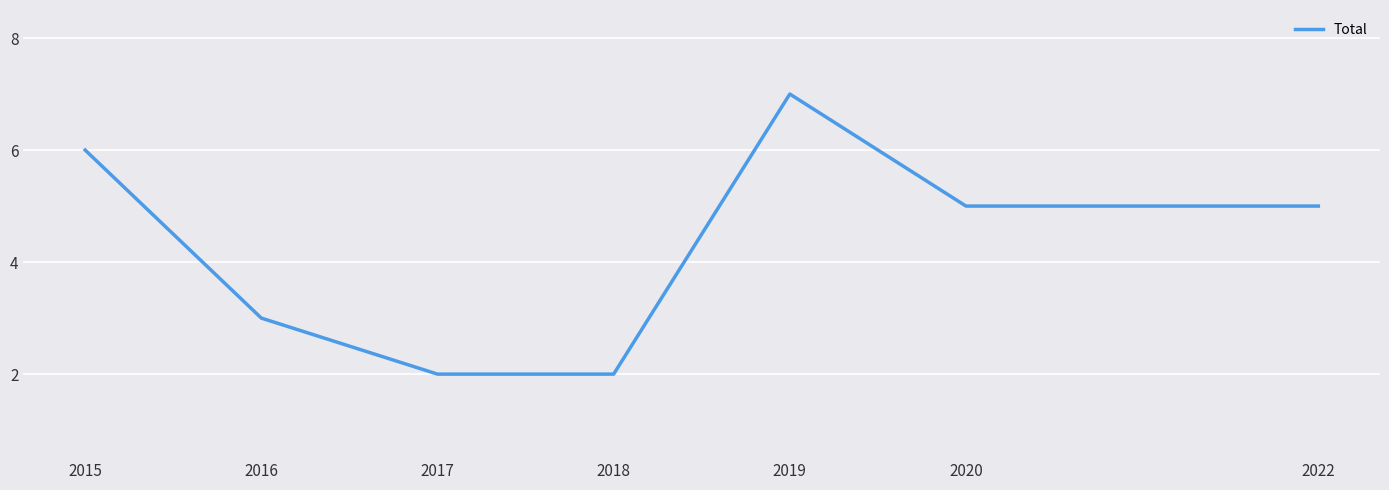

How many values are between 2 and 6?

6